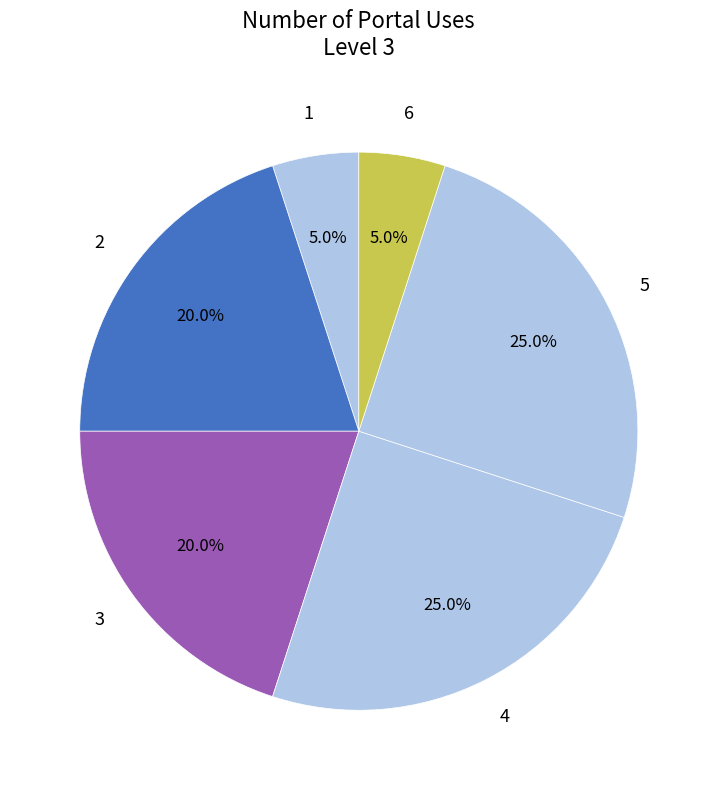

To the nearest percent, what is the difference between the largest and smallest slice percentages?

20%